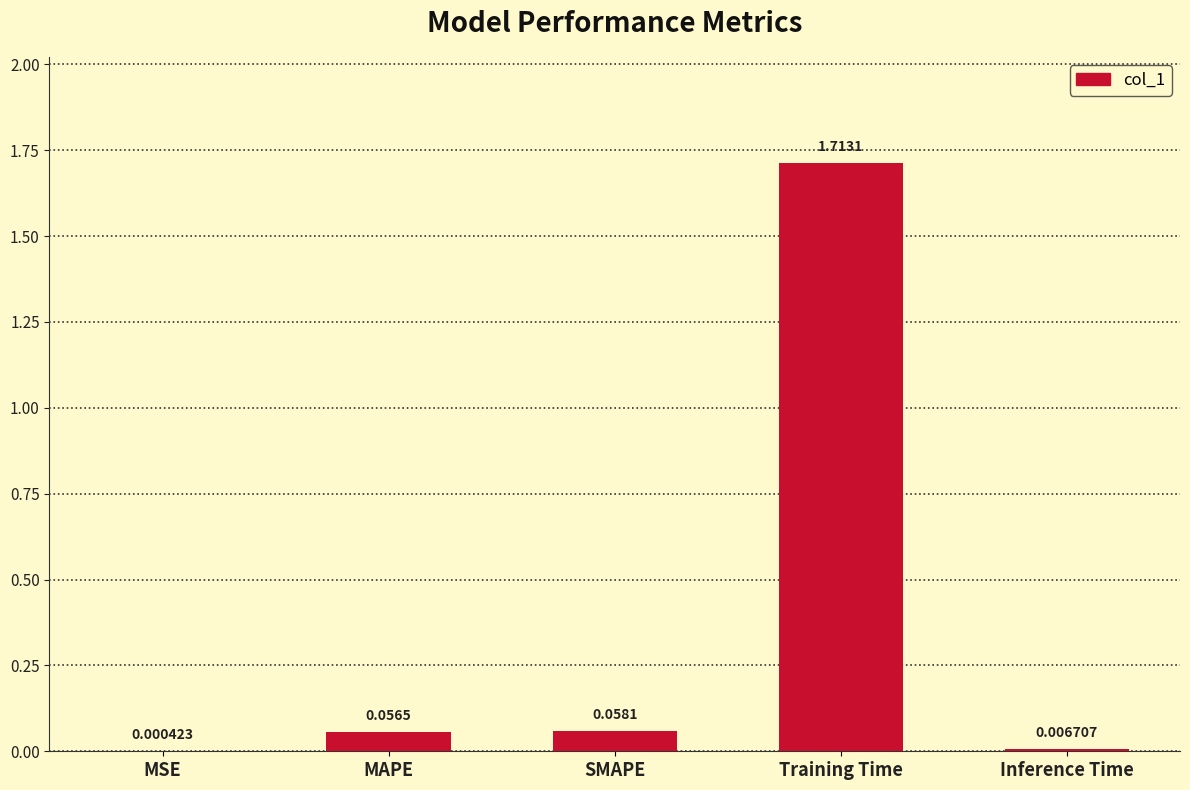

Which has a higher value, SMAPE or MSE?

SMAPE